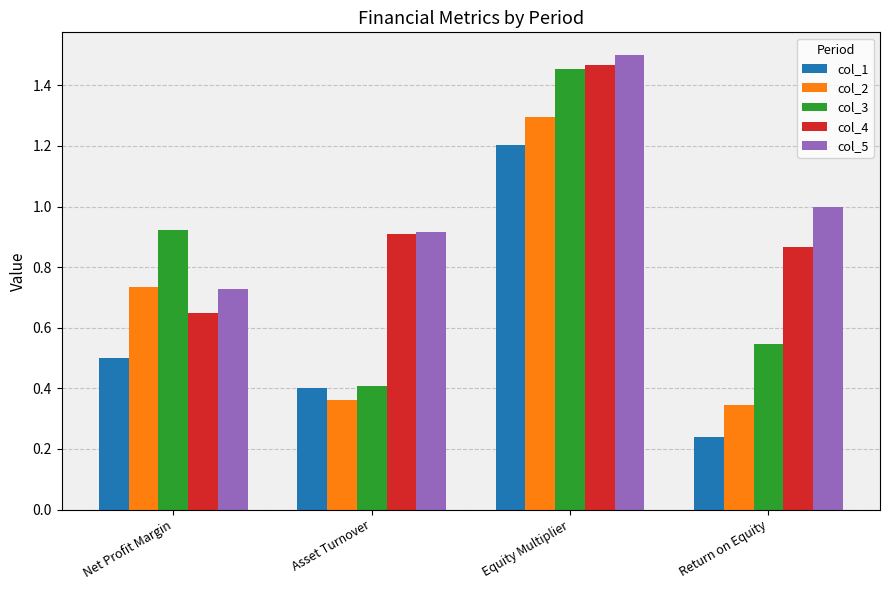

Between Net Profit Margin and Asset Turnover, which series saw the biggest shift?

col_3